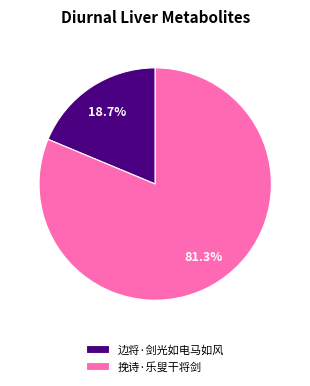

Is it true that 边将·剑光如电马如风 is 19% of the pie?

True